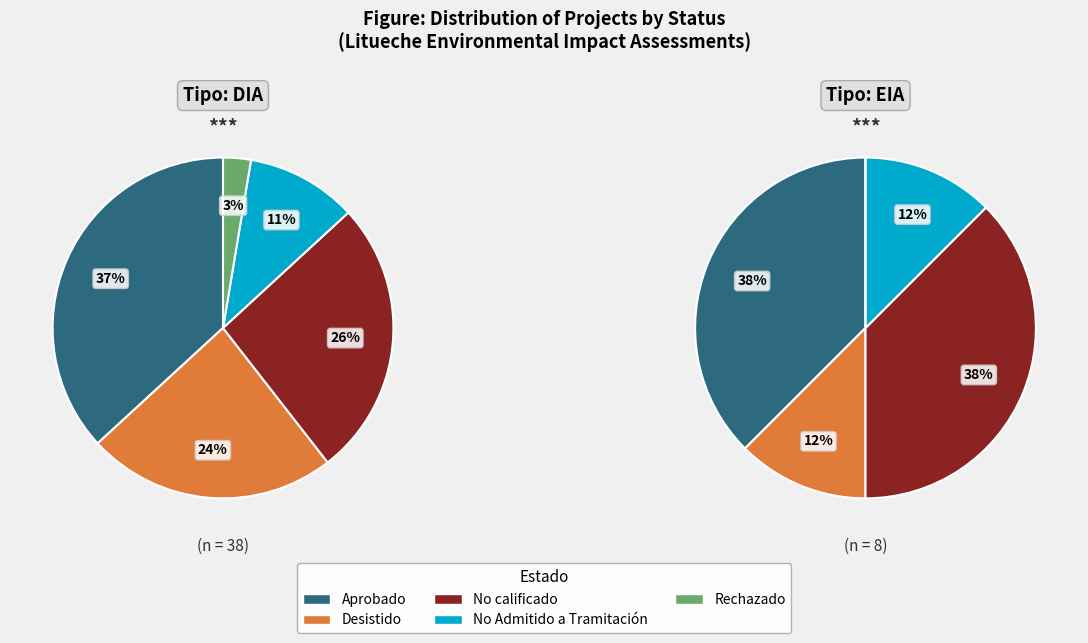

Rank the series by their average value, from lowest to highest.

Rechazado, No Admitido a Tramitación, Desistido, No calificado, Aprobado